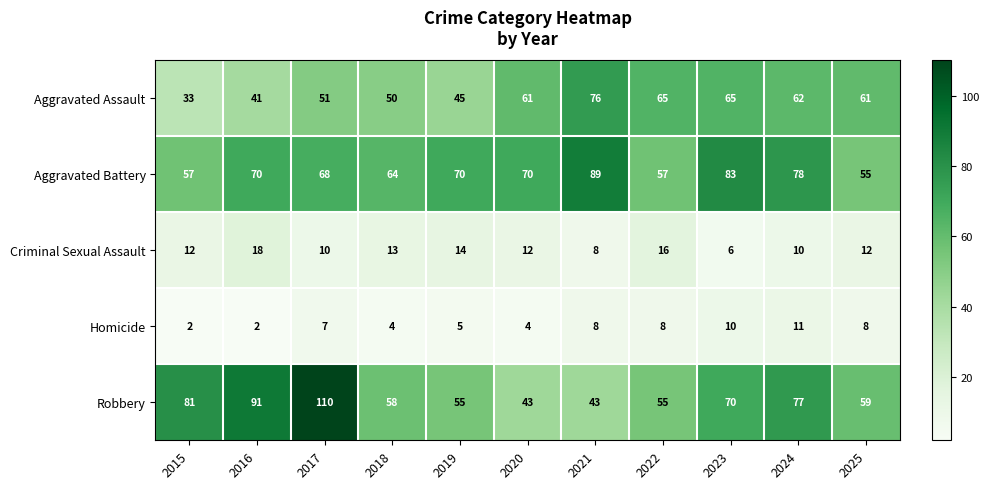

How many distinct data groups are displayed?

5